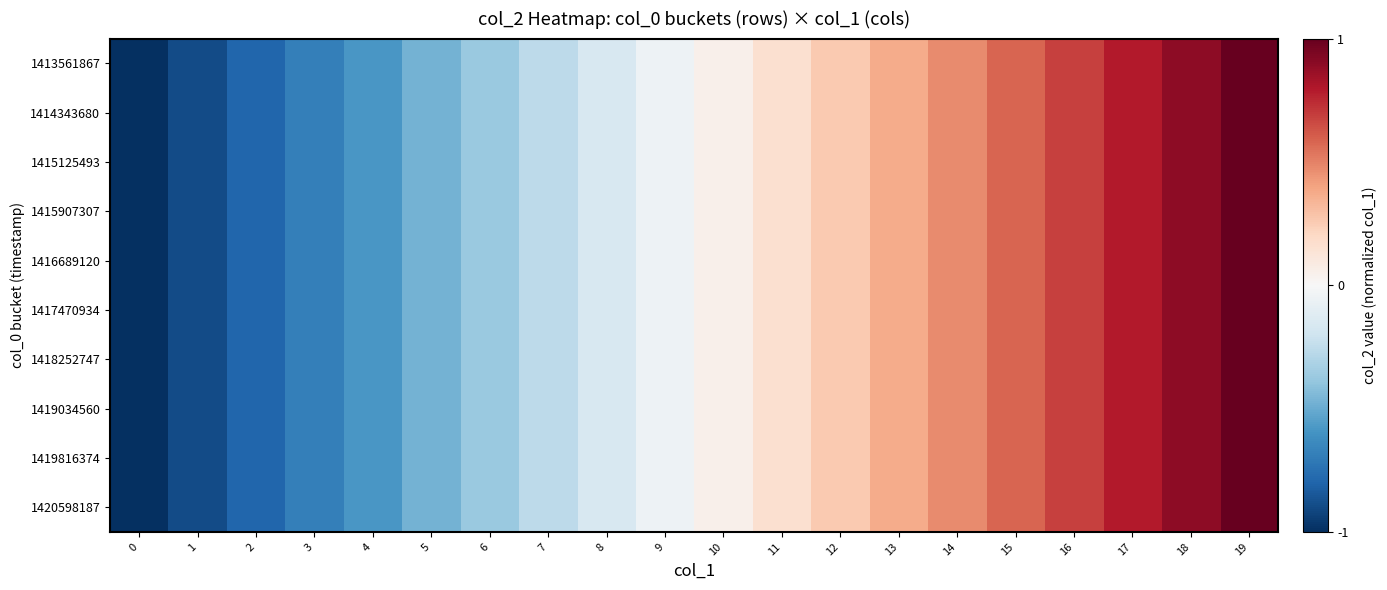

Reading right to left, extract all data points from this chart.

1413561867: 19=1.0	18=0.9	17=0.8	16=0.7	15=0.6	14=0.5	13=0.4	12=0.3	11=0.2	10=0.1	9=-0.1	8=-0.2	7=-0.3	6=-0.4	5=-0.5	4=-0.6	3=-0.7	2=-0.8	1=-0.9	0=-1.0
1414343680: 19=1.0	18=0.9	17=0.8	16=0.7	15=0.6	14=0.5	13=0.4	12=0.3	11=0.2	10=0.1	9=-0.1	8=-0.2	7=-0.3	6=-0.4	5=-0.5	4=-0.6	3=-0.7	2=-0.8	1=-0.9	0=-1.0
1415125493: 19=1.0	18=0.9	17=0.8	16=0.7	15=0.6	14=0.5	13=0.4	12=0.3	11=0.2	10=0.1	9=-0.1	8=-0.2	7=-0.3	6=-0.4	5=-0.5	4=-0.6	3=-0.7	2=-0.8	1=-0.9	0=-1.0
1415907307: 19=1.0	18=0.9	17=0.8	16=0.7	15=0.6	14=0.5	13=0.4	12=0.3	11=0.2	10=0.1	9=-0.1	8=-0.2	7=-0.3	6=-0.4	5=-0.5	4=-0.6	3=-0.7	2=-0.8	1=-0.9	0=-1.0
1416689120: 19=1.0	18=0.9	17=0.8	16=0.7	15=0.6	14=0.5	13=0.4	12=0.3	11=0.2	10=0.1	9=-0.1	8=-0.2	7=-0.3	6=-0.4	5=-0.5	4=-0.6	3=-0.7	2=-0.8	1=-0.9	0=-1.0
1417470934: 19=1.0	18=0.9	17=0.8	16=0.7	15=0.6	14=0.5	13=0.4	12=0.3	11=0.2	10=0.1	9=-0.1	8=-0.2	7=-0.3	6=-0.4	5=-0.5	4=-0.6	3=-0.7	2=-0.8	1=-0.9	0=-1.0
1418252747: 19=1.0	18=0.9	17=0.8	16=0.7	15=0.6	14=0.5	13=0.4	12=0.3	11=0.2	10=0.1	9=-0.1	8=-0.2	7=-0.3	6=-0.4	5=-0.5	4=-0.6	3=-0.7	2=-0.8	1=-0.9	0=-1.0
1419034560: 19=1.0	18=0.9	17=0.8	16=0.7	15=0.6	14=0.5	13=0.4	12=0.3	11=0.2	10=0.1	9=-0.1	8=-0.2	7=-0.3	6=-0.4	5=-0.5	4=-0.6	3=-0.7	2=-0.8	1=-0.9	0=-1.0
1419816374: 19=1.0	18=0.9	17=0.8	16=0.7	15=0.6	14=0.5	13=0.4	12=0.3	11=0.2	10=0.1	9=-0.1	8=-0.2	7=-0.3	6=-0.4	5=-0.5	4=-0.6	3=-0.7	2=-0.8	1=-0.9	0=-1.0
1420598187: 19=1.0	18=0.9	17=0.8	16=0.7	15=0.6	14=0.5	13=0.4	12=0.3	11=0.2	10=0.1	9=-0.1	8=-0.2	7=-0.3	6=-0.4	5=-0.5	4=-0.6	3=-0.7	2=-0.8	1=-0.9	0=-1.0